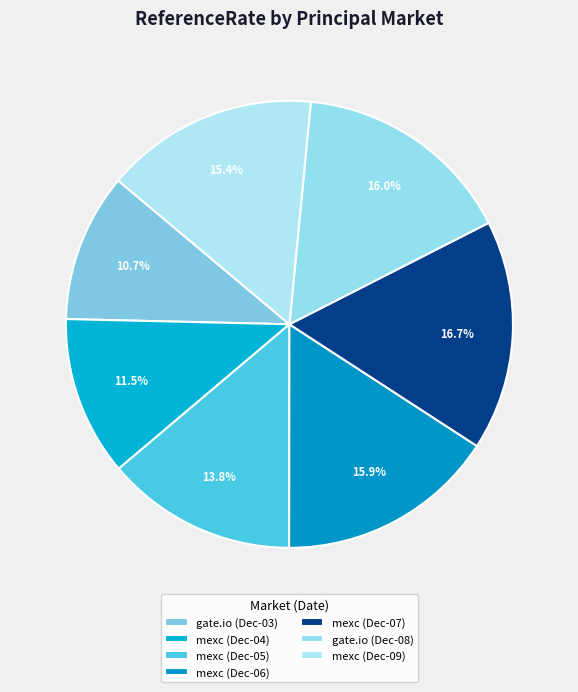

How many segments does this pie chart have?

7